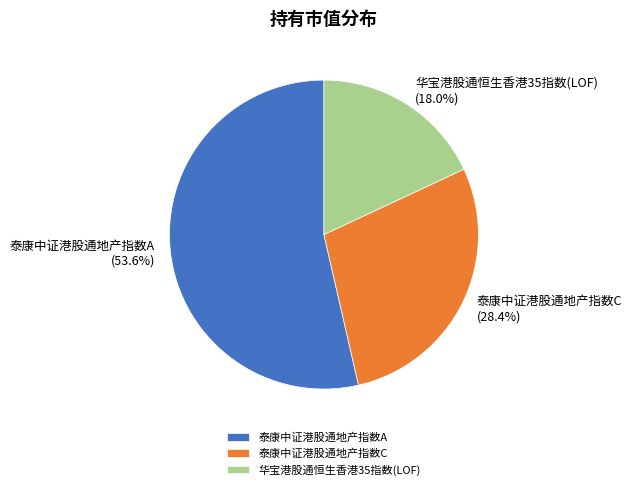

To the nearest percent, what is the difference between the largest and smallest slice percentages?

36%